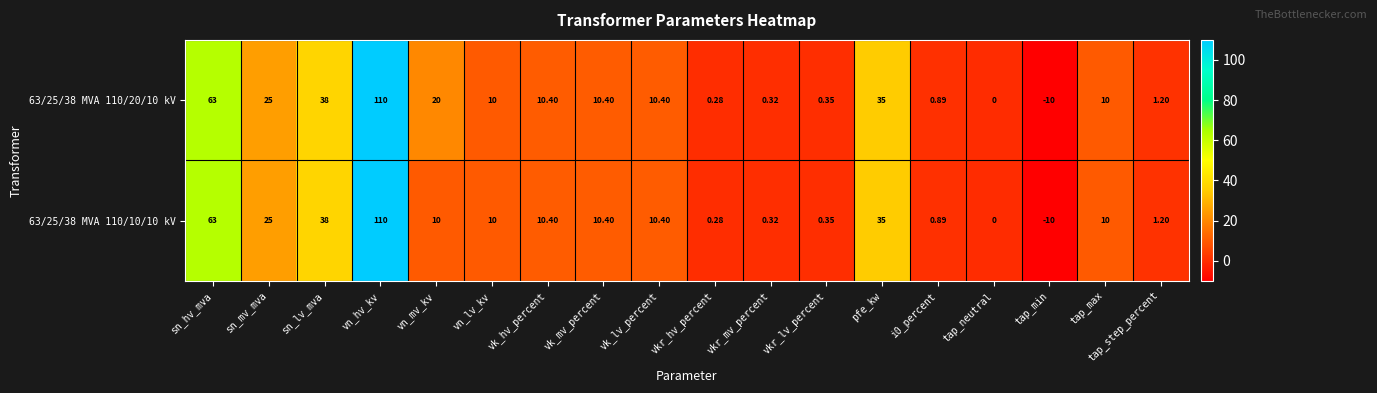

Which category has the lowest value across all series?

tap_min